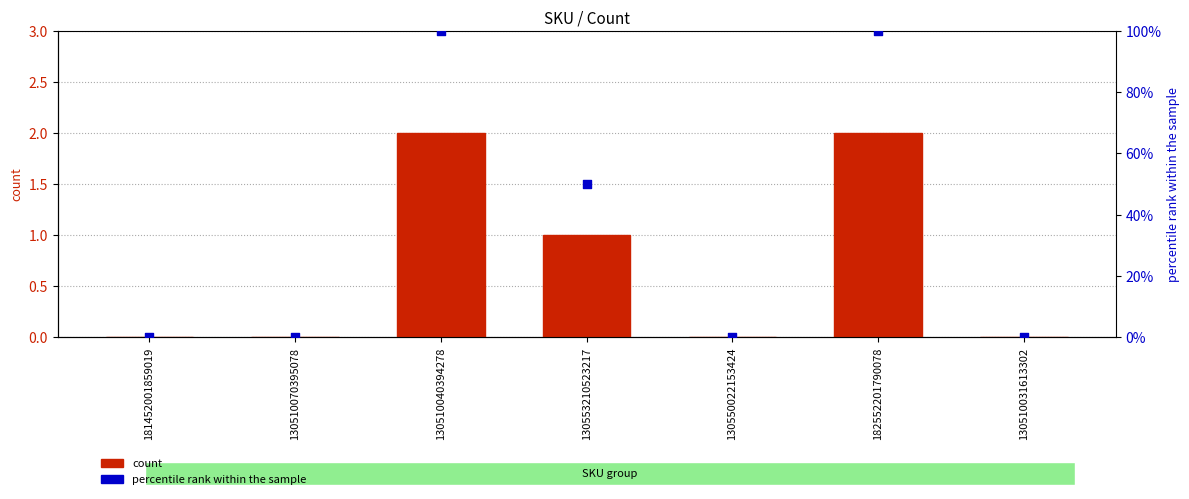

Which series has the widest spread of Y values?

percentile rank within the sample